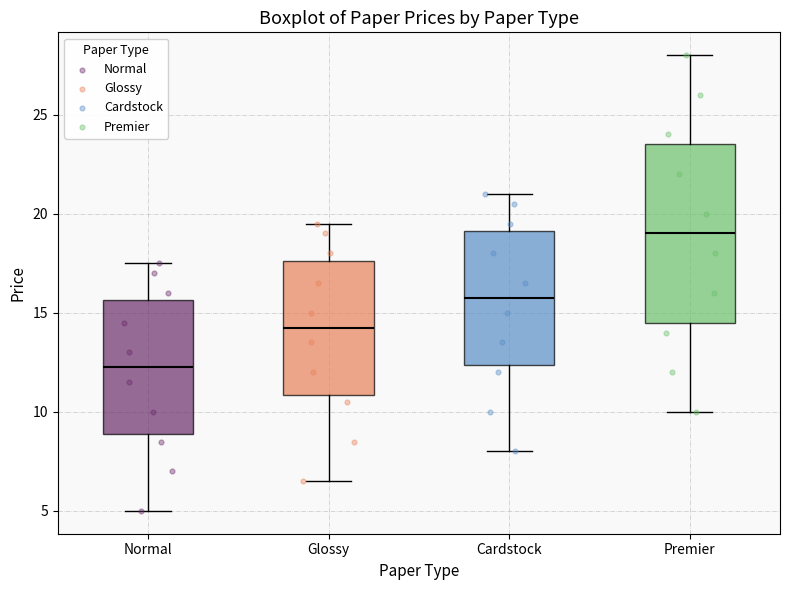

Which box has the lowest median line?

Normal